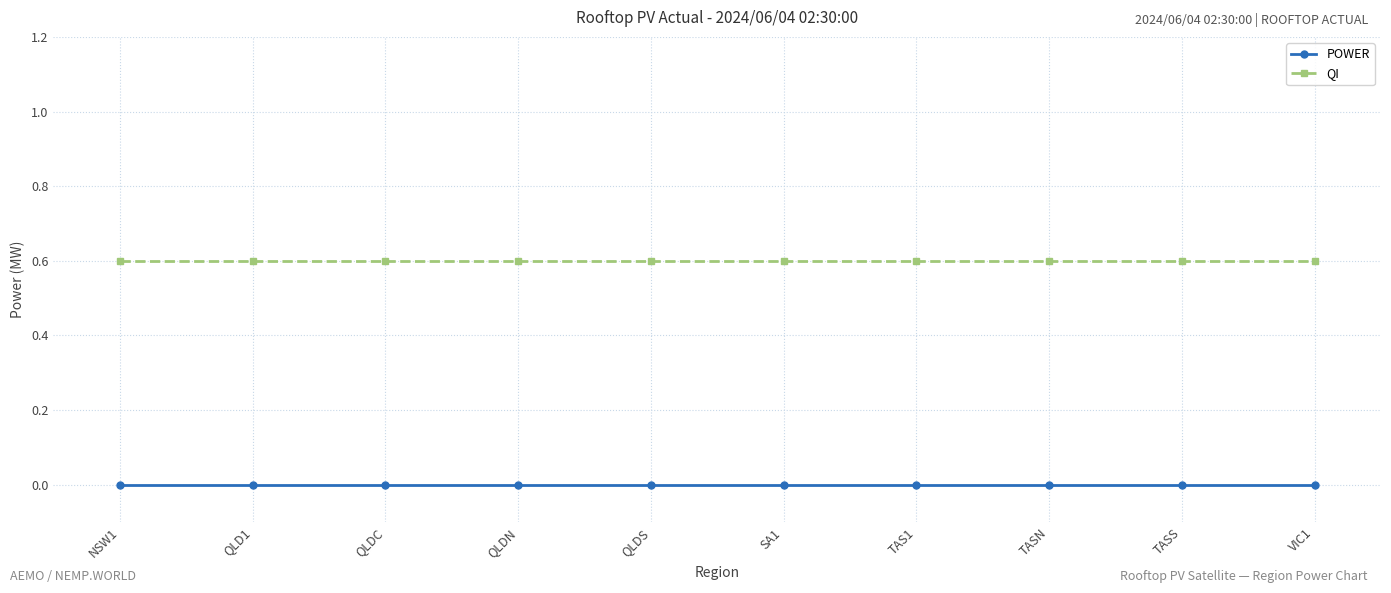

What is the total value across all series at SA1?

0.6